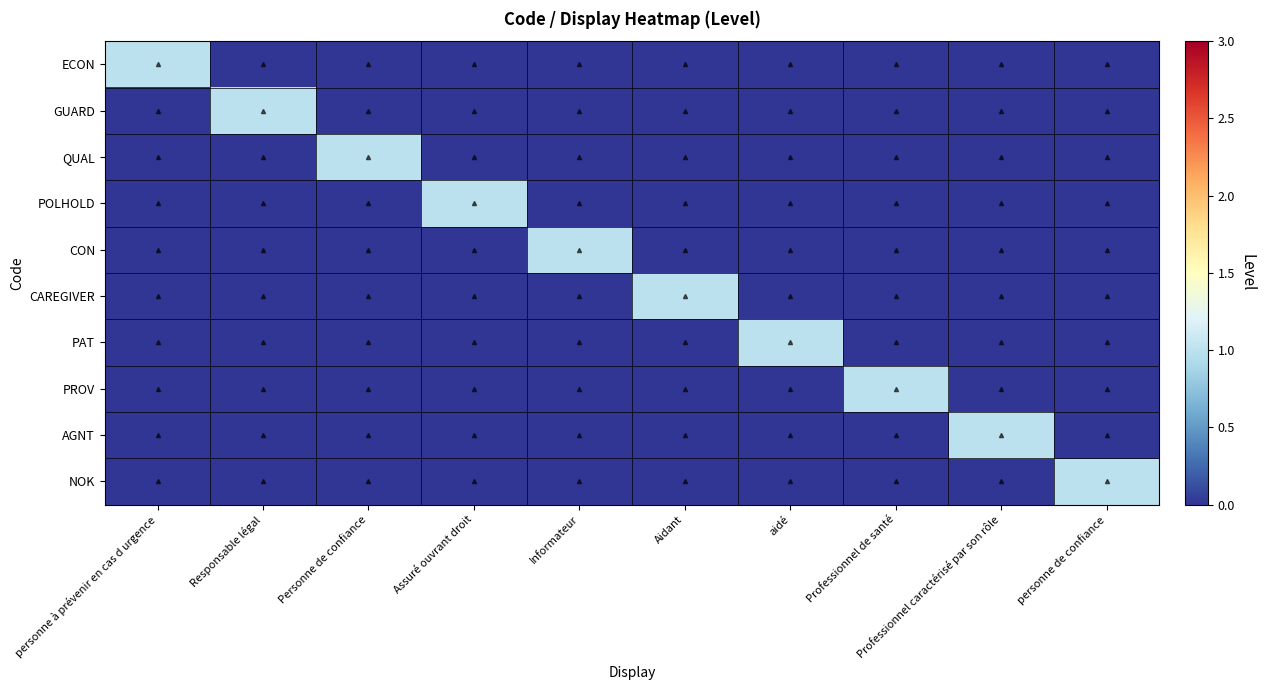

What is the total value across all series at Aidant?

1